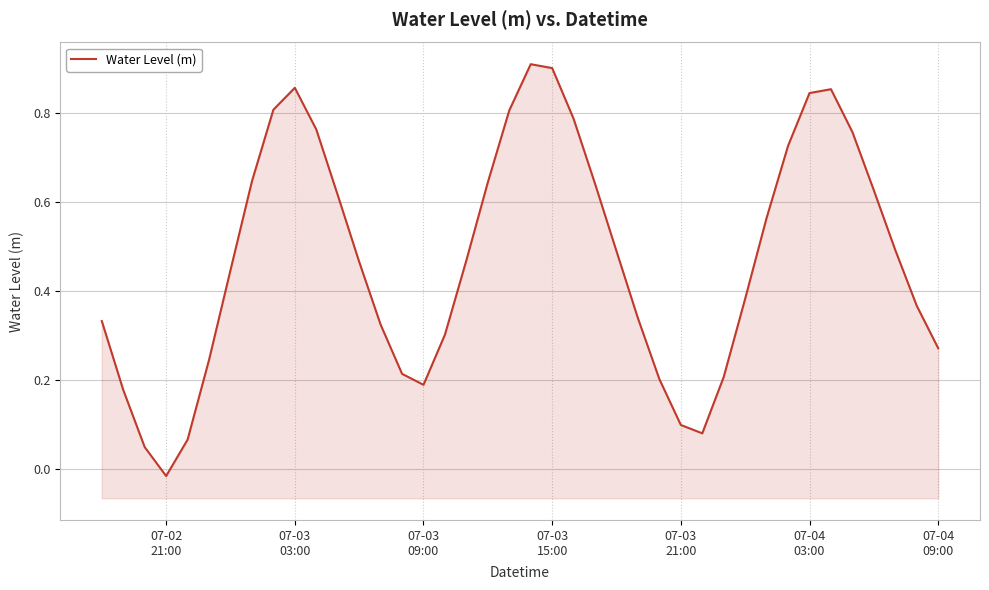

Is it true that the value at 07-03
03:00 is 0.3?

False